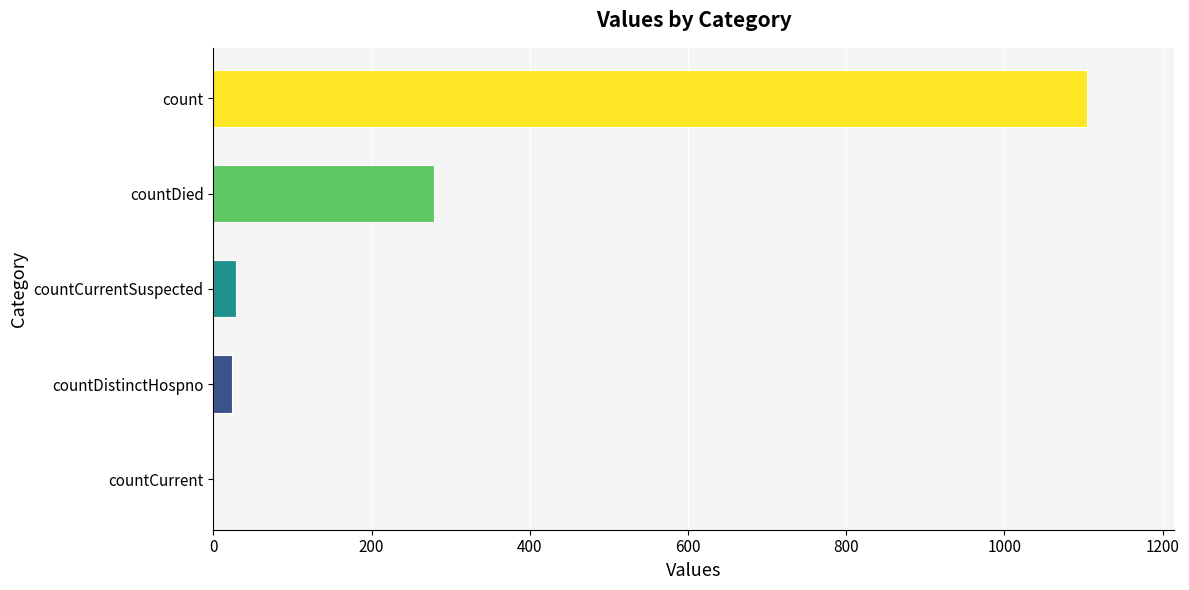

The chart shows a value of 279 at countDied. True or false?

True